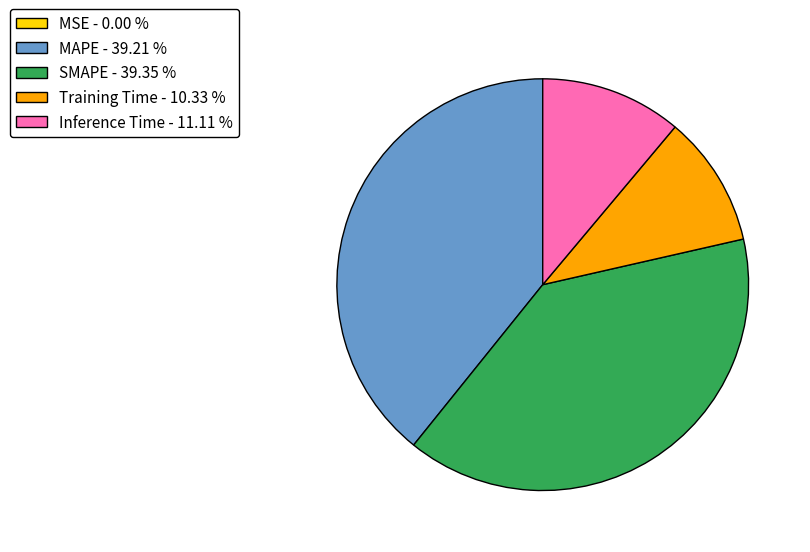

Between Inference Time - 11.11 % and MAPE - 39.21 %, which is larger?

MAPE - 39.21 %